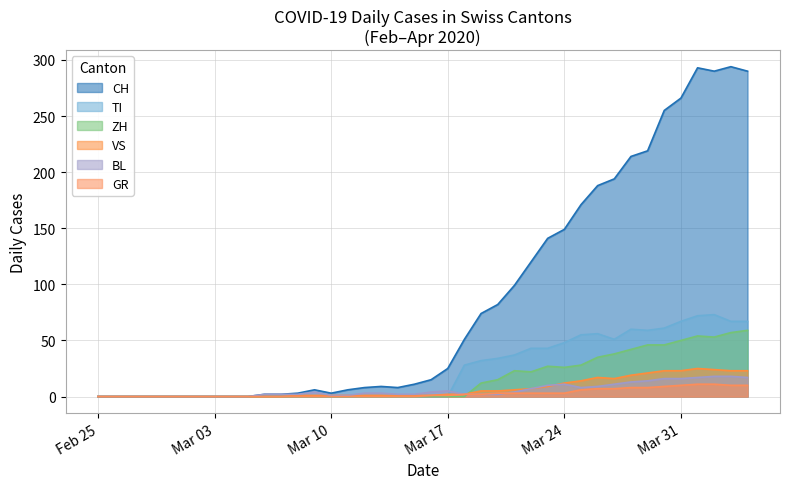

What is the total value across all series at 2020-03-18?

85